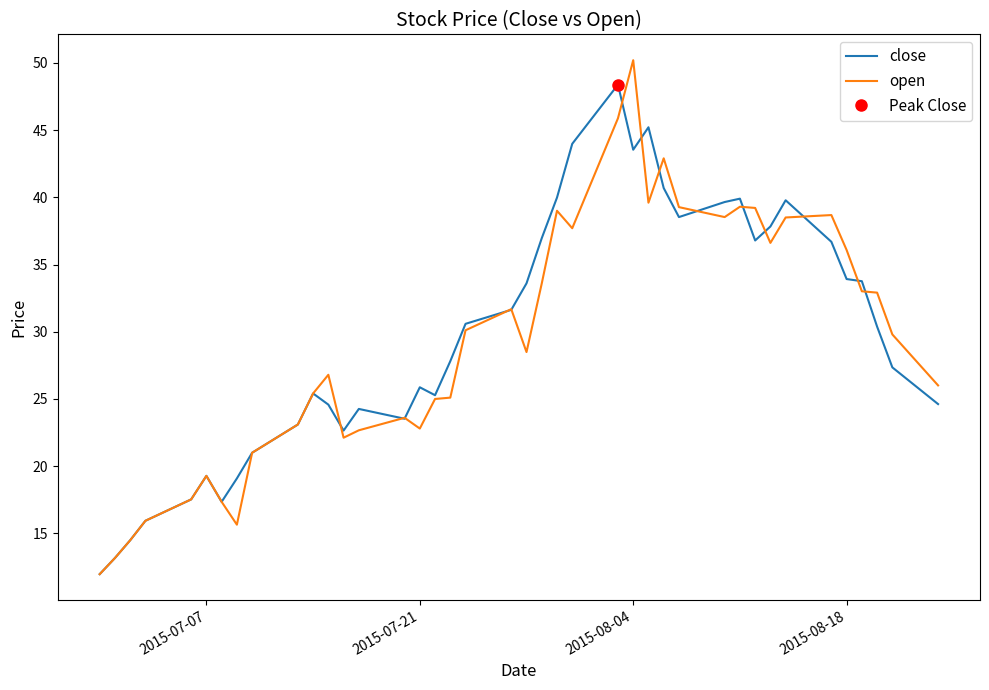

The close series shows 55.5 at 20. True or false?

False